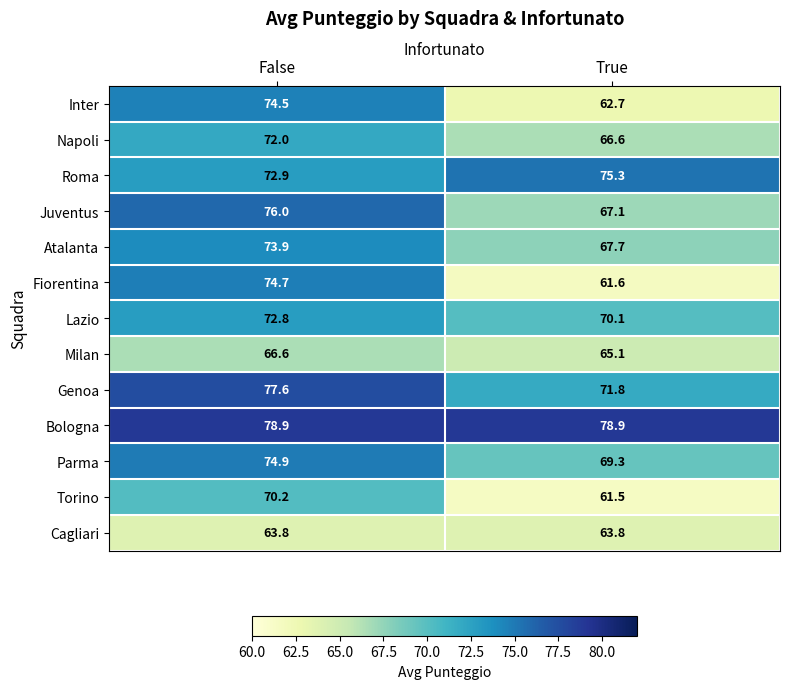

At which category is the sum across all series the highest?

False